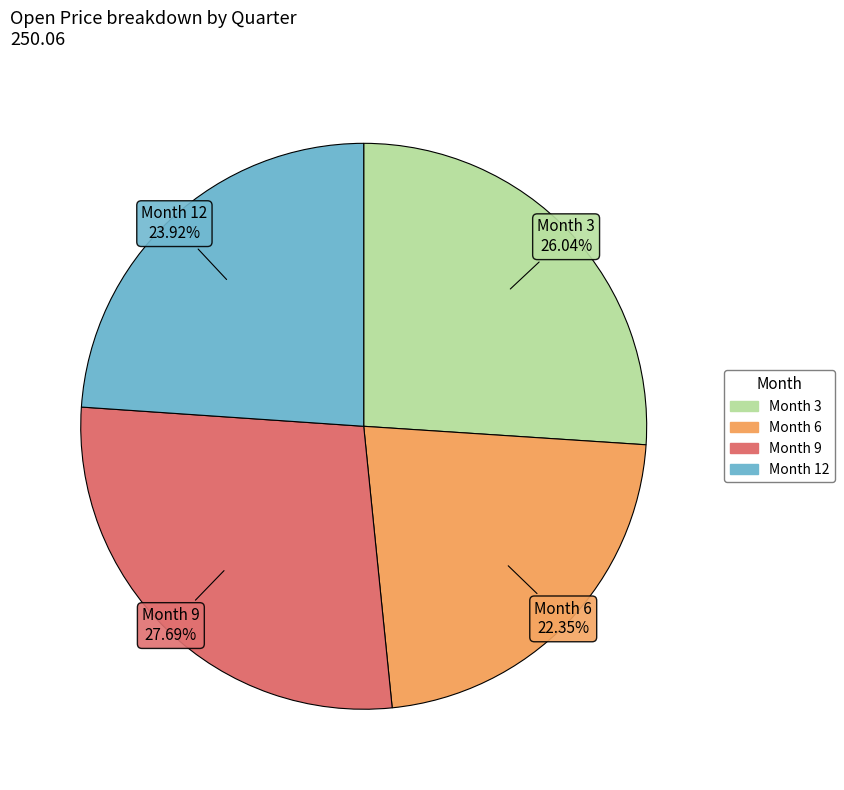

Is there a majority slice in this chart?

No